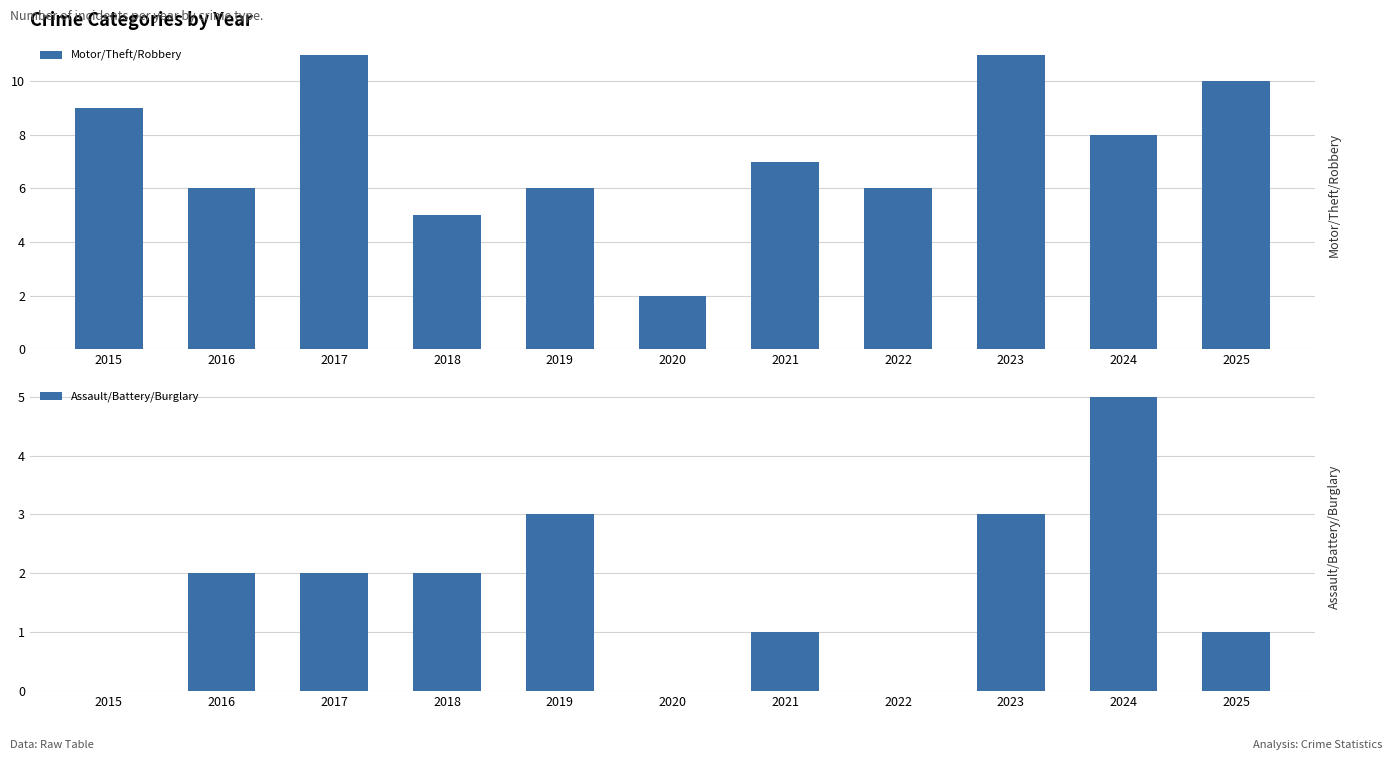

Which series has the largest range (max minus min)?

Motor/Theft/Robbery